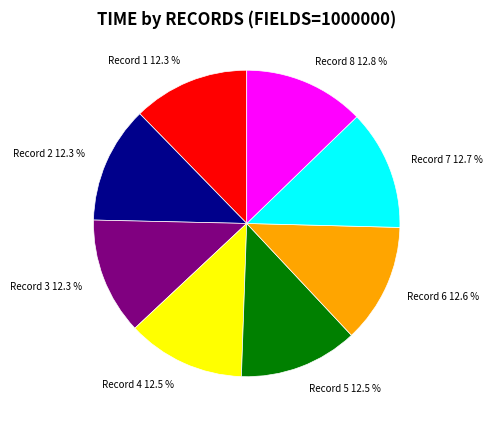

Is there any slice that represents more than half of the pie?

No